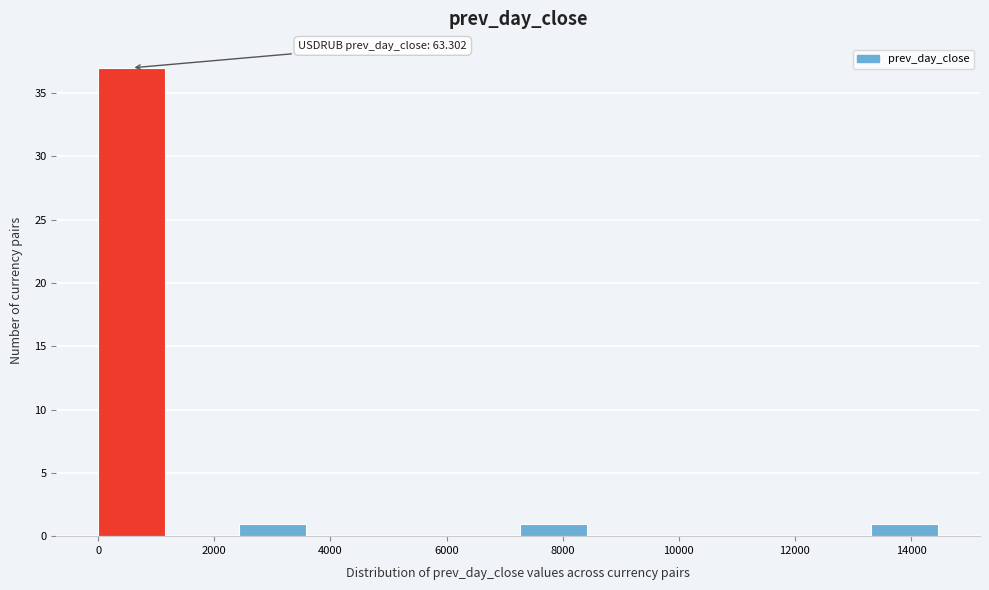

Over which range of the x-axis is the bar tallest?

0 to 1200